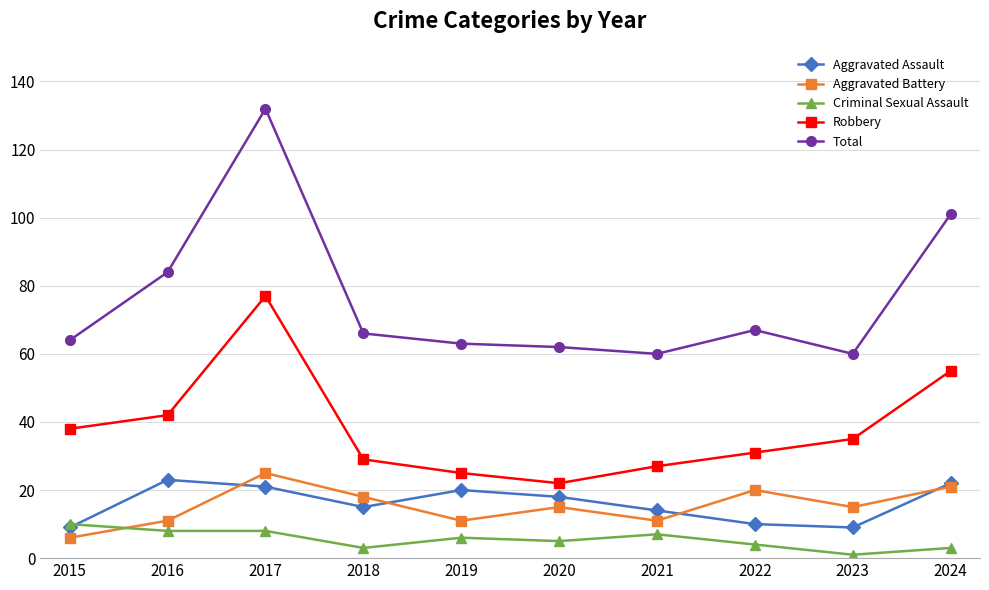

What is the maximum value shown in the chart?

132